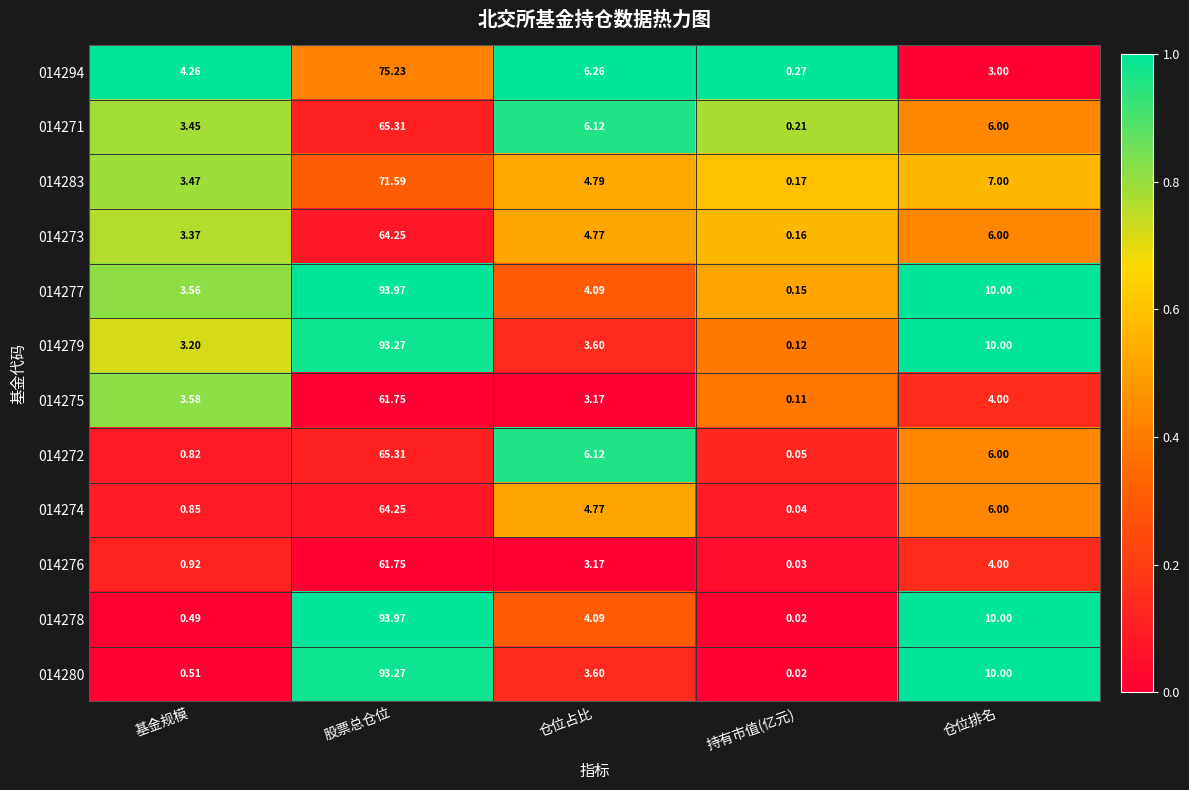

Which series has the largest total across all categories?

014277